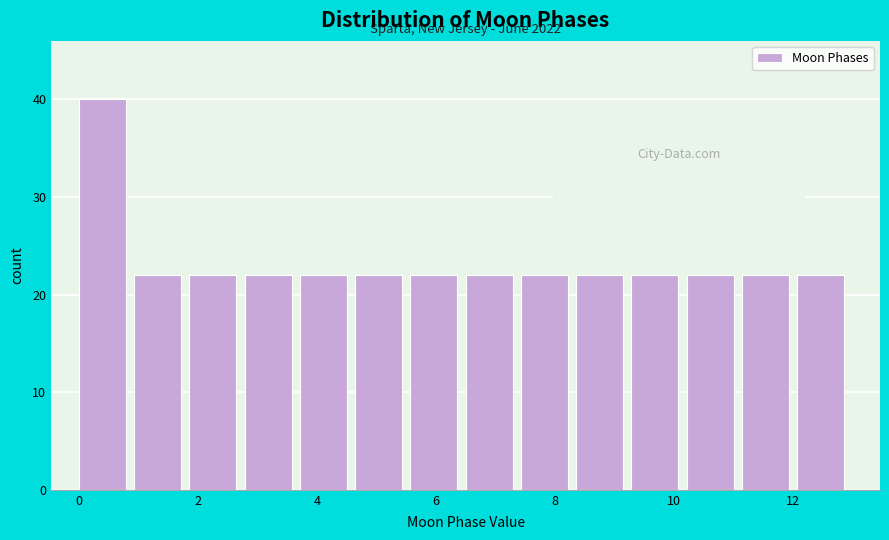

Over which range of the x-axis is the bar tallest?

0.0 to 1.0